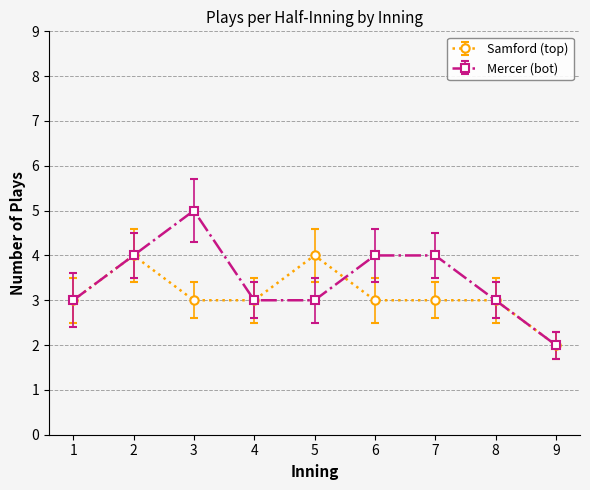

True or false: Samford (top) and Mercer (bot) intersect in this chart.

True